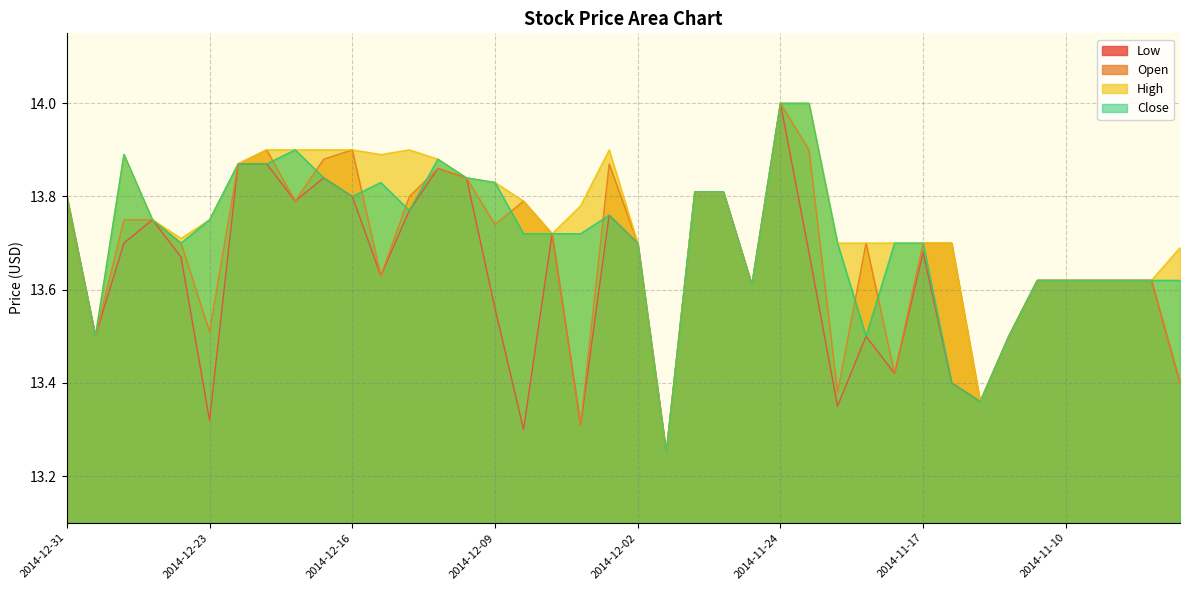

List the series in order of their overall mean, highest first.

High, Close, Open, Low